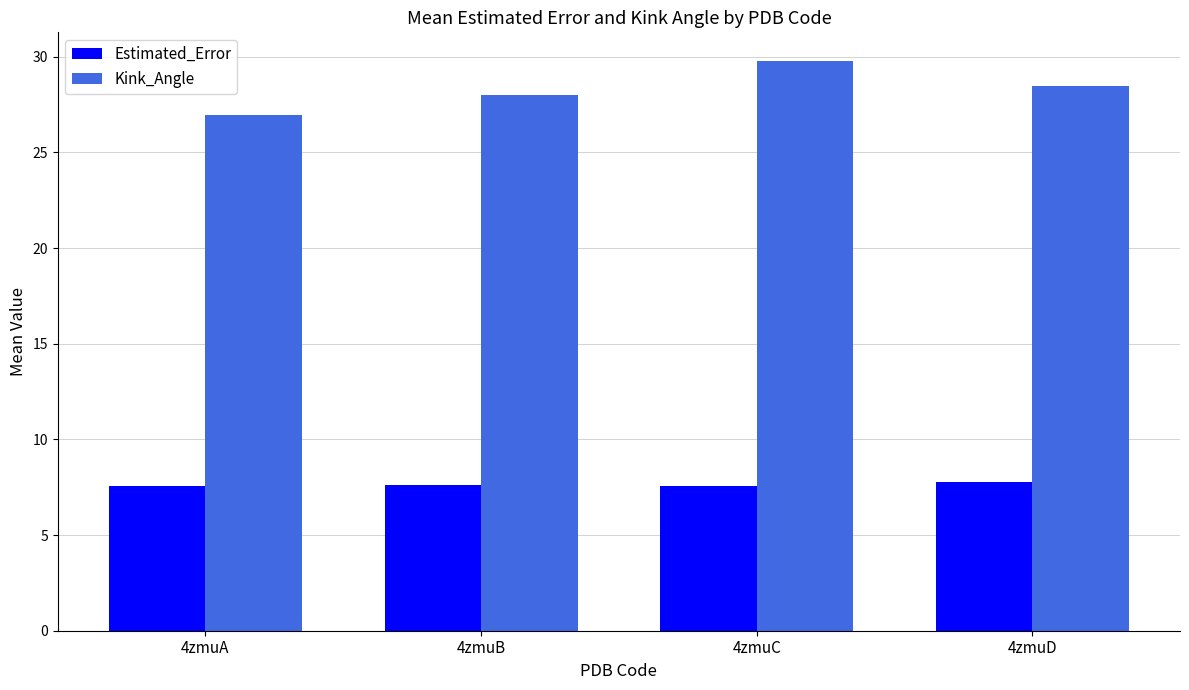

What is the spread (max minus min) of values at 4zmuD?

20.7